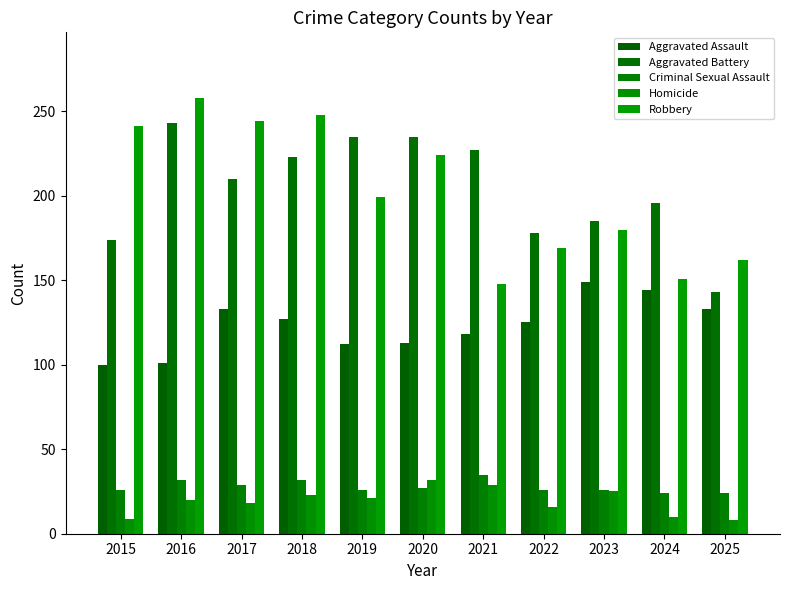

Between 2016 and 2022, which series saw the biggest shift?

Robbery